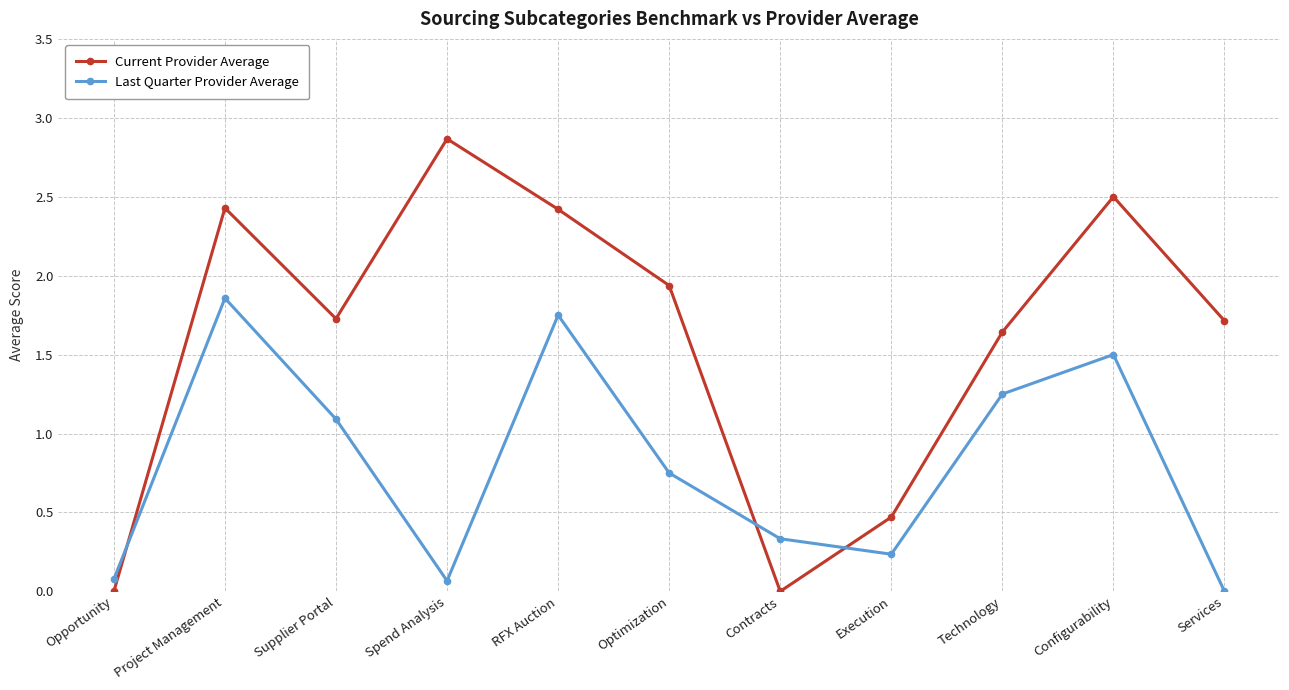

How many data points does each series have?

11